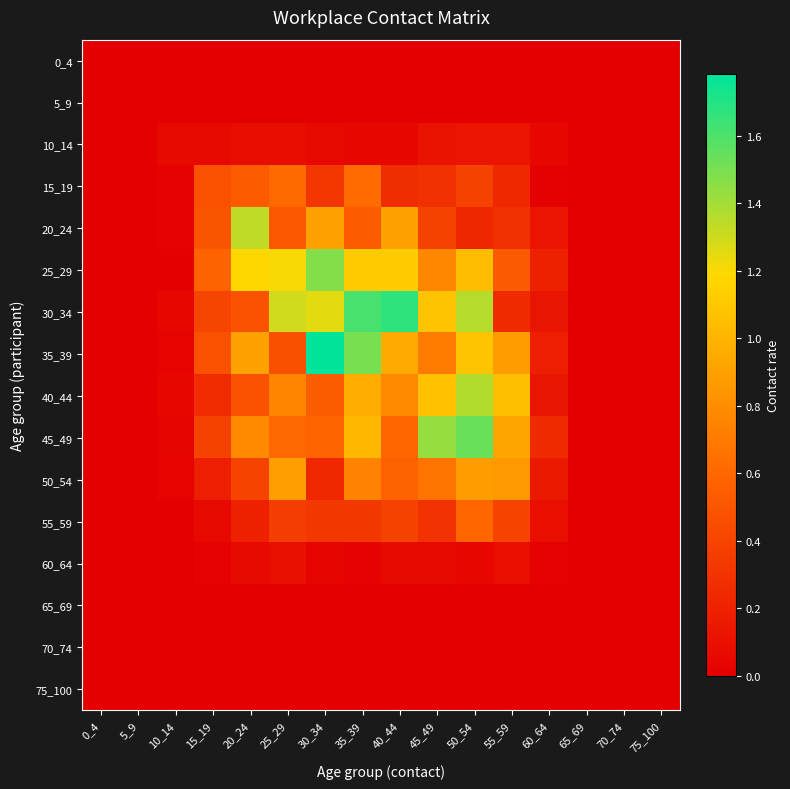

What is the spread (max minus min) of values at 35_39?

1.6